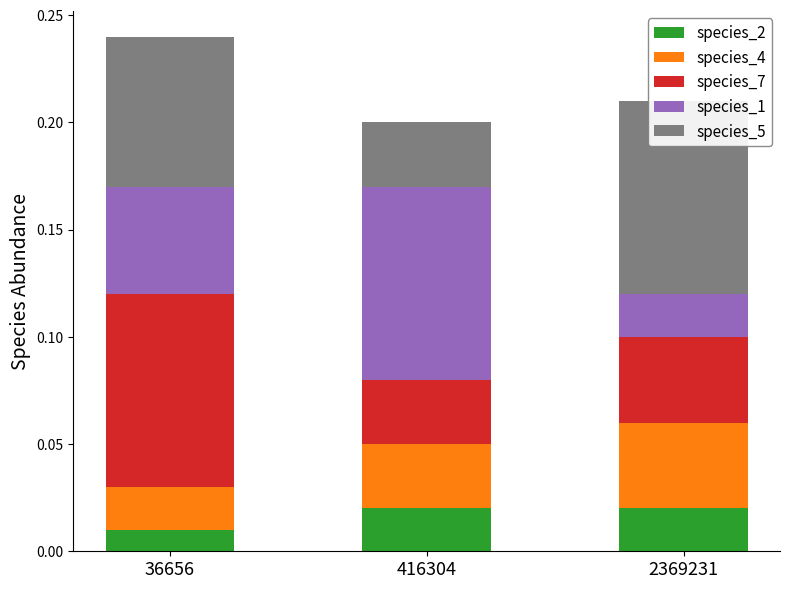

Reading right to left, what are all the values shown in this chart?

species_2: 2369231=0.0	416304=0.0	36656=0.0
species_4: 2369231=0.0	416304=0.0	36656=0.0
species_7: 2369231=0.0	416304=0.0	36656=0.1
species_1: 2369231=0.0	416304=0.1	36656=0.0
species_5: 2369231=0.1	416304=0.0	36656=0.1